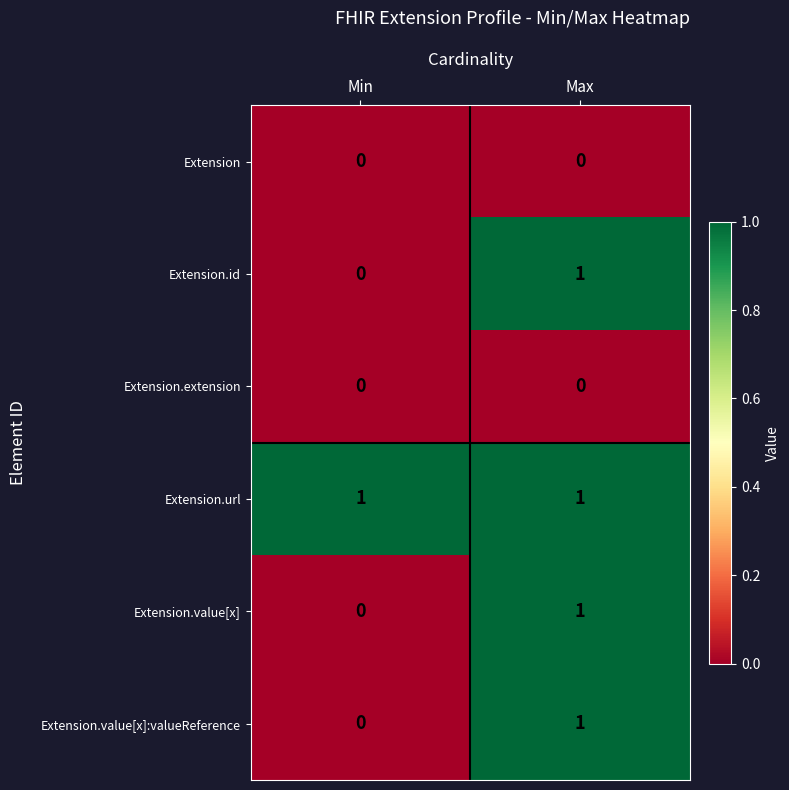

Which series has the largest total across all categories?

Extension.url